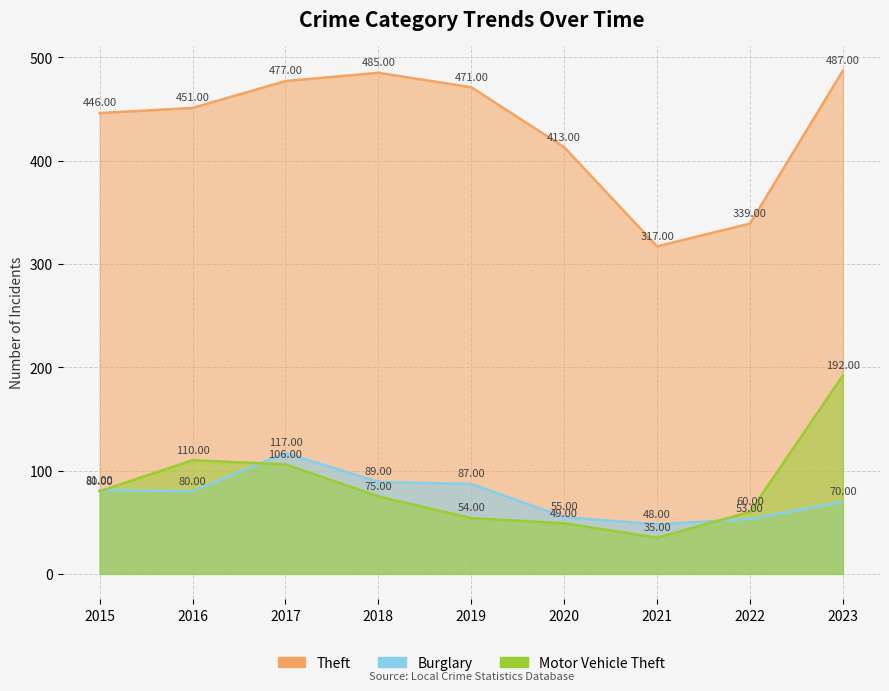

Which series has the largest total across all categories?

Theft